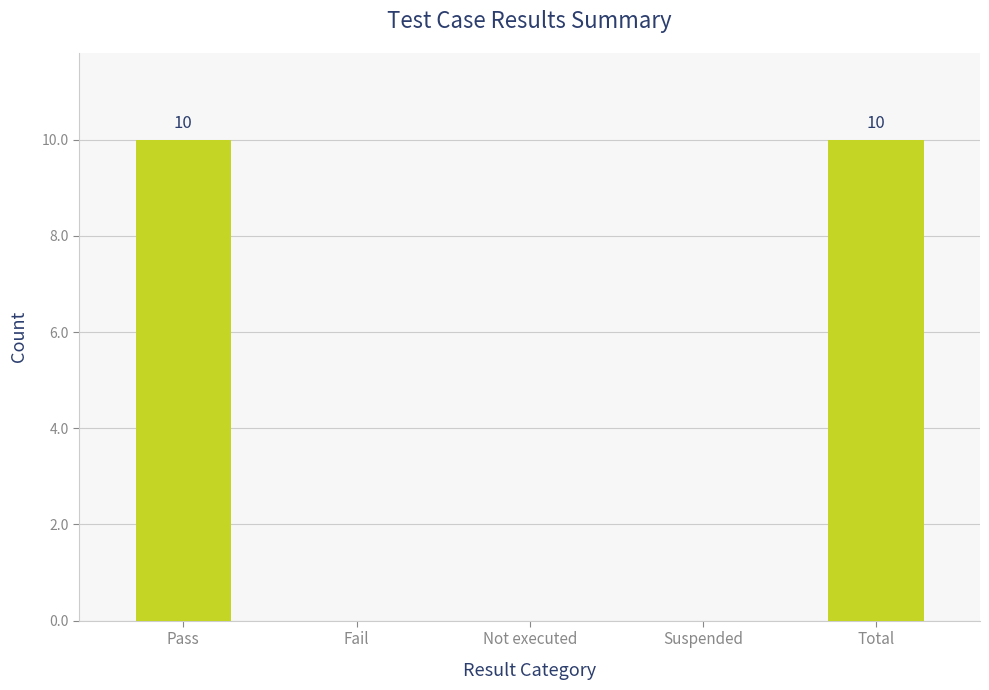

The value at Not executed is 0. True or false?

True